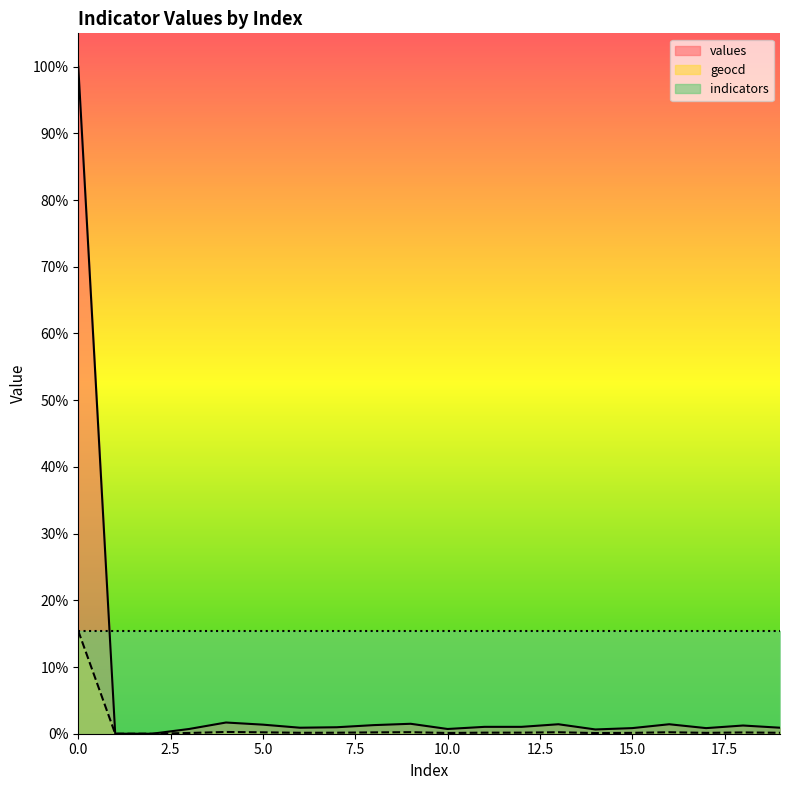

Which series changed the most between 12 and 17?

values